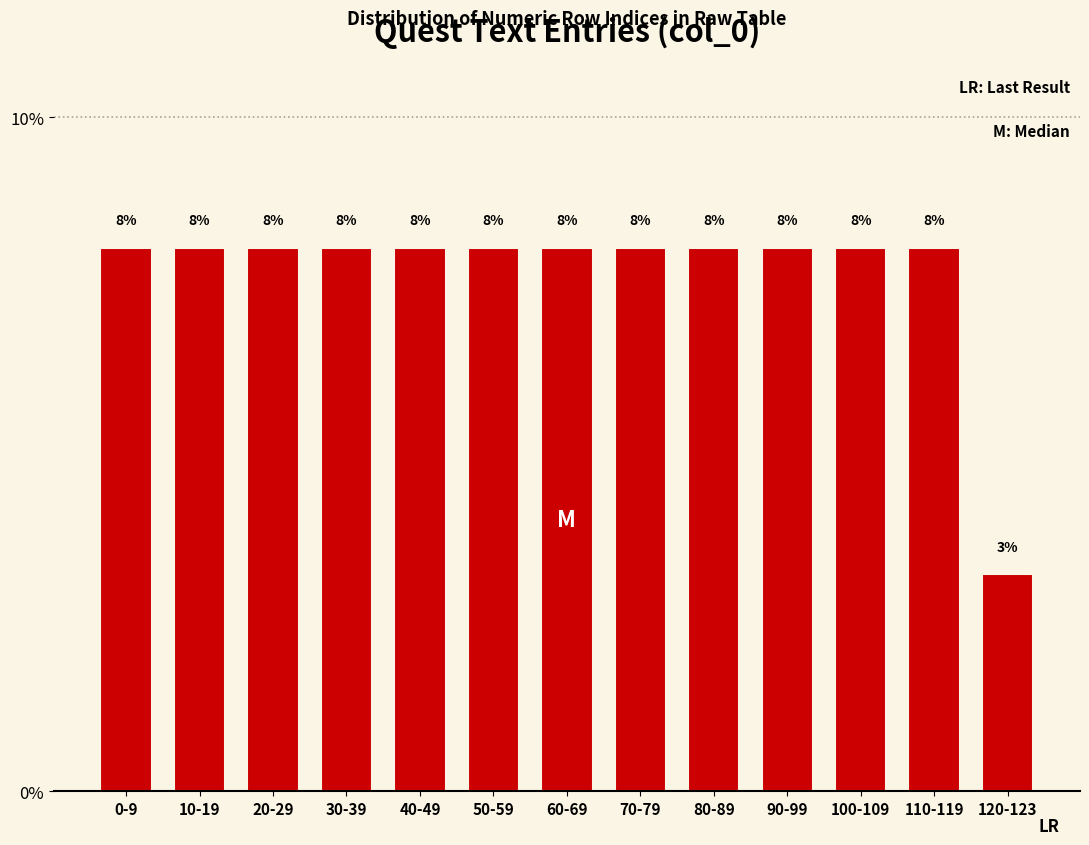

Are the bars horizontal?

No